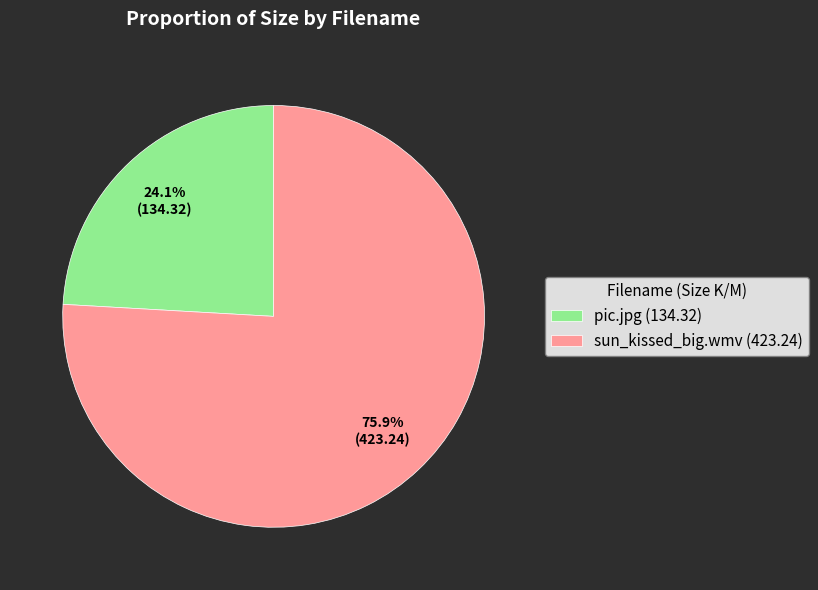

Combined, what portion of the pie is sun_kissed_big.wmv and pic.jpg?

100.0%